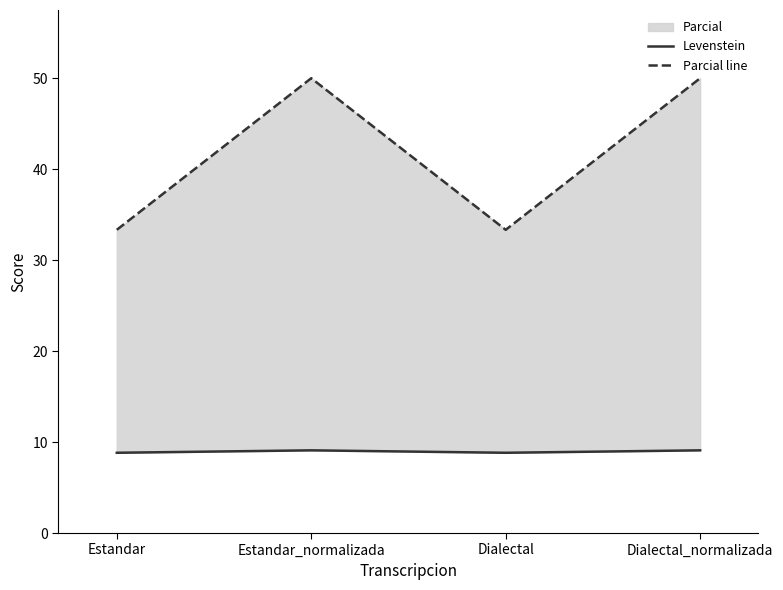

Which series has the widest spread of values?

Parcial line